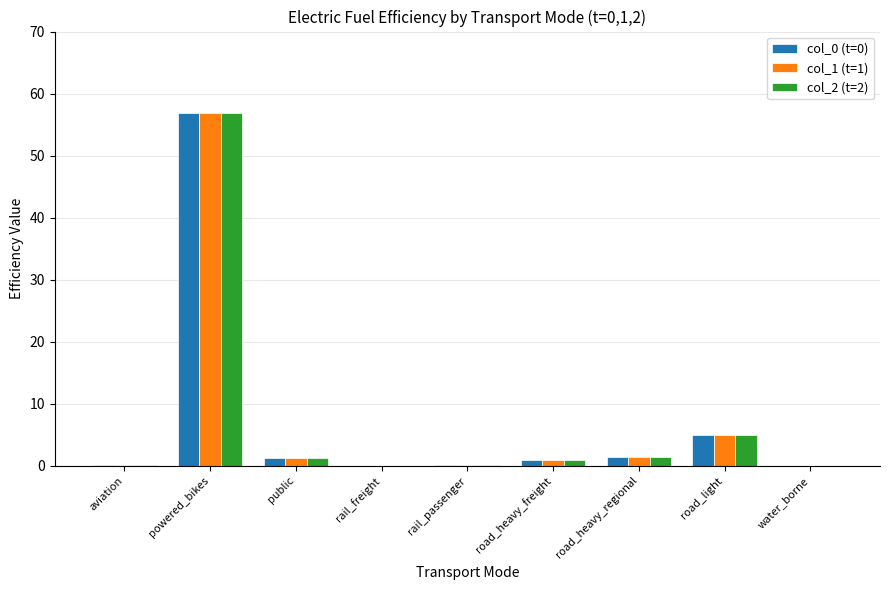

True or false: col_0 (t=0) has a value of 1.5 at road_light.

False